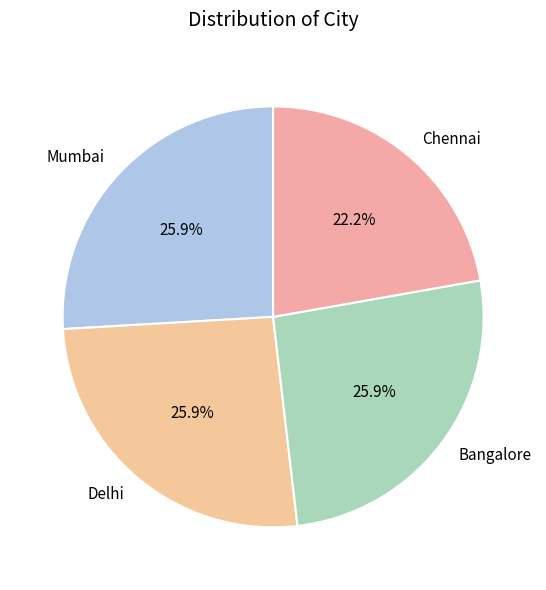

Is it true that Bangalore is 39% of the pie?

False